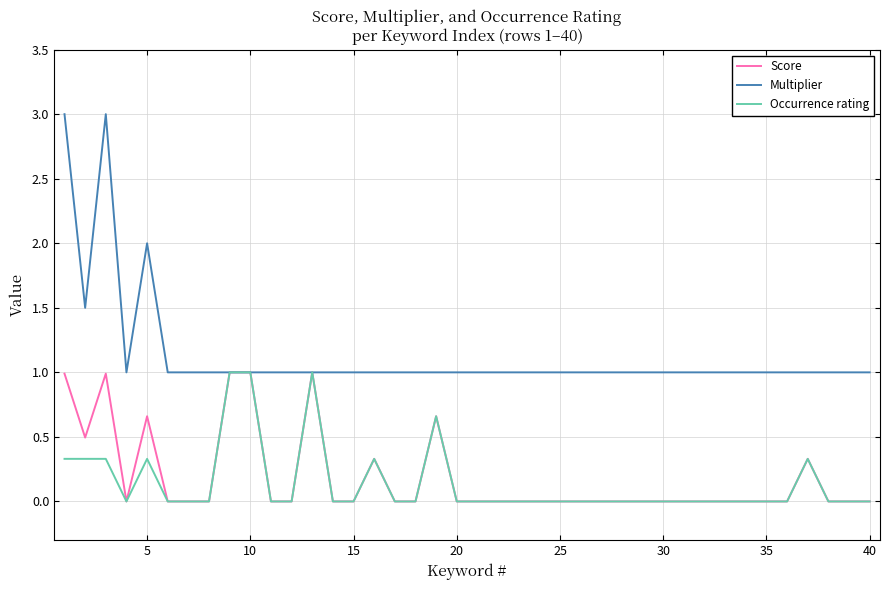

What is the maximum value for Occurrence rating?

1.0